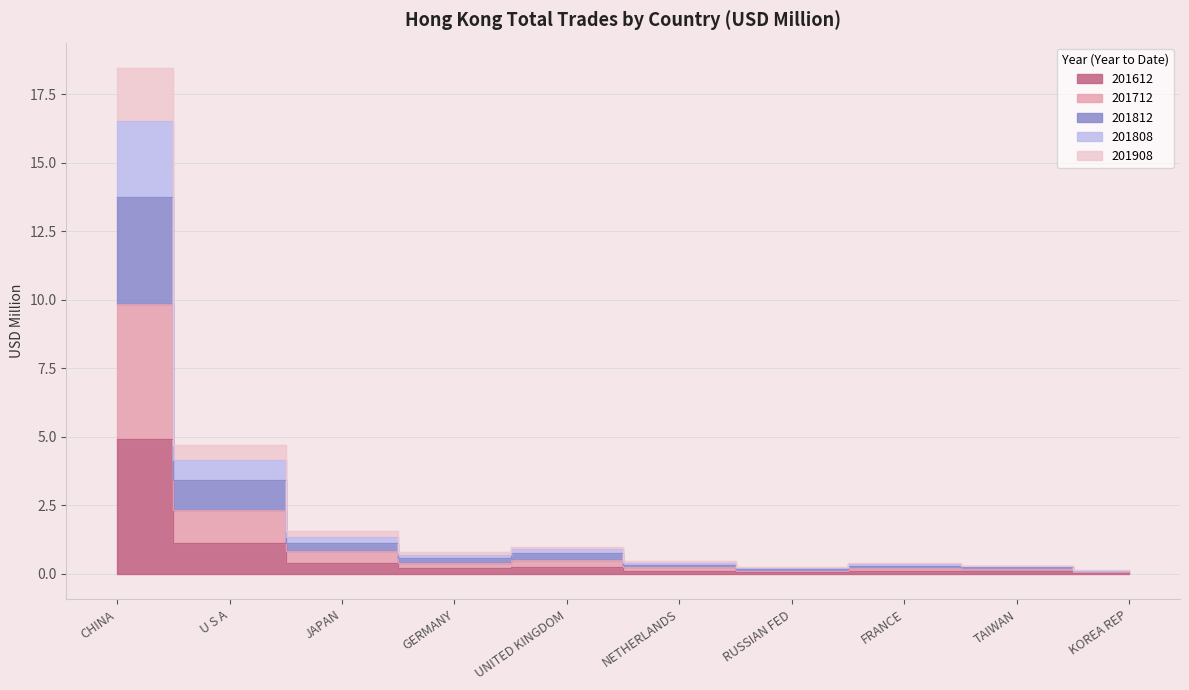

Is it true that 201808 equals 0.1 at KOREA REP?

True